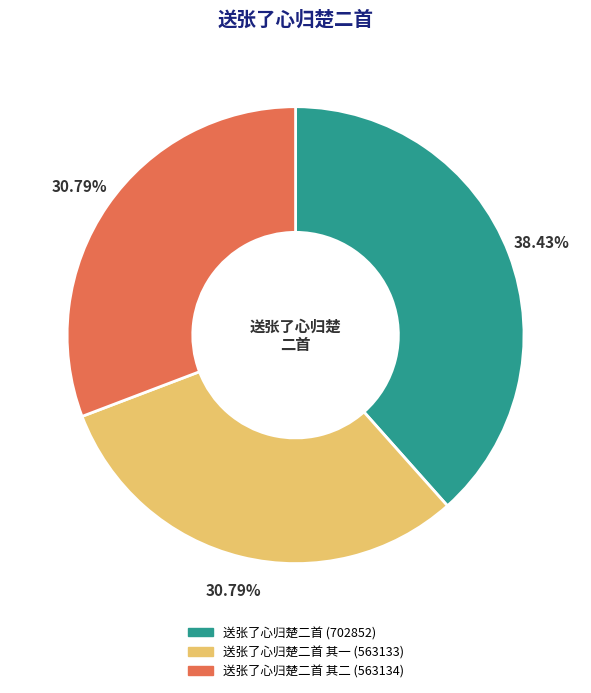

Is there any slice that represents more than half of the pie?

No